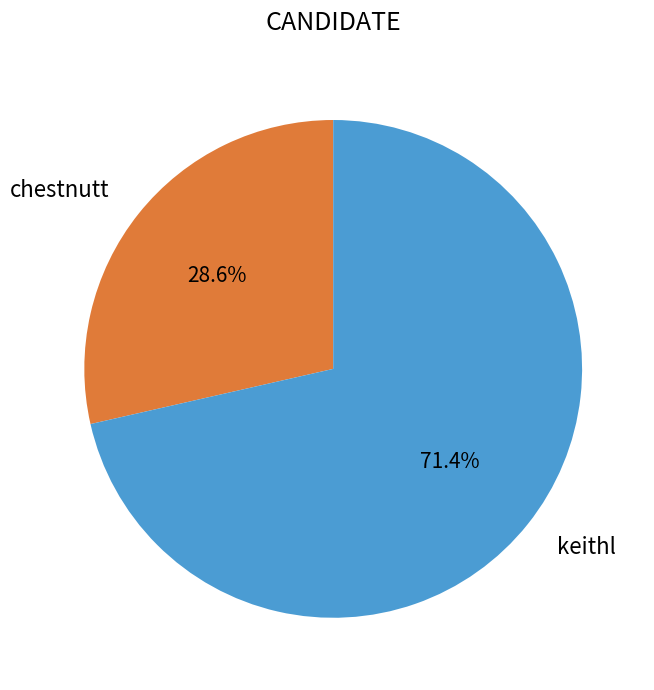

To the nearest percent, what is the combined percentage of keithl and chestnutt?

100%